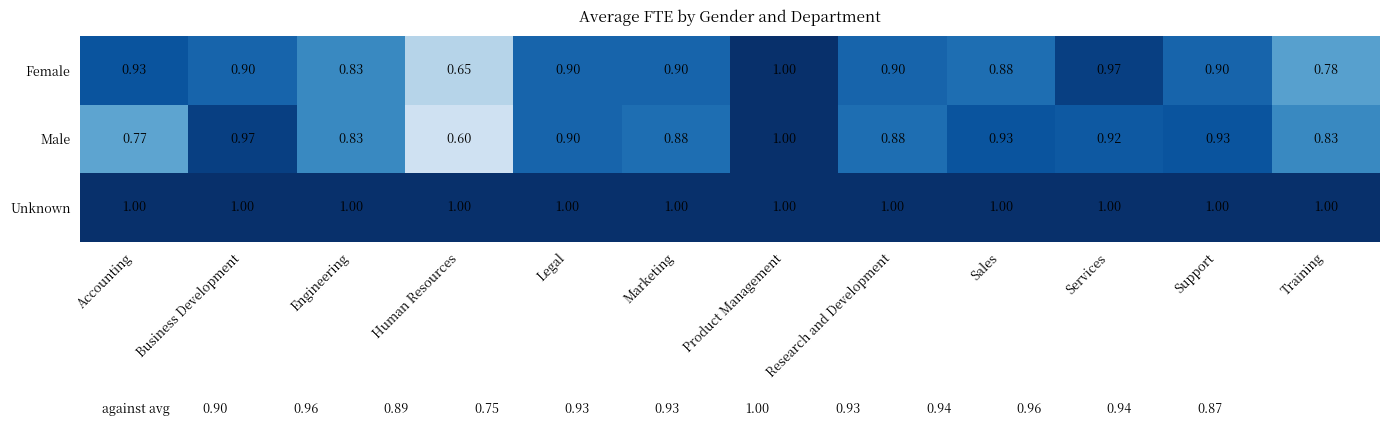

Where is Female nearest to the value 0?

Human Resources